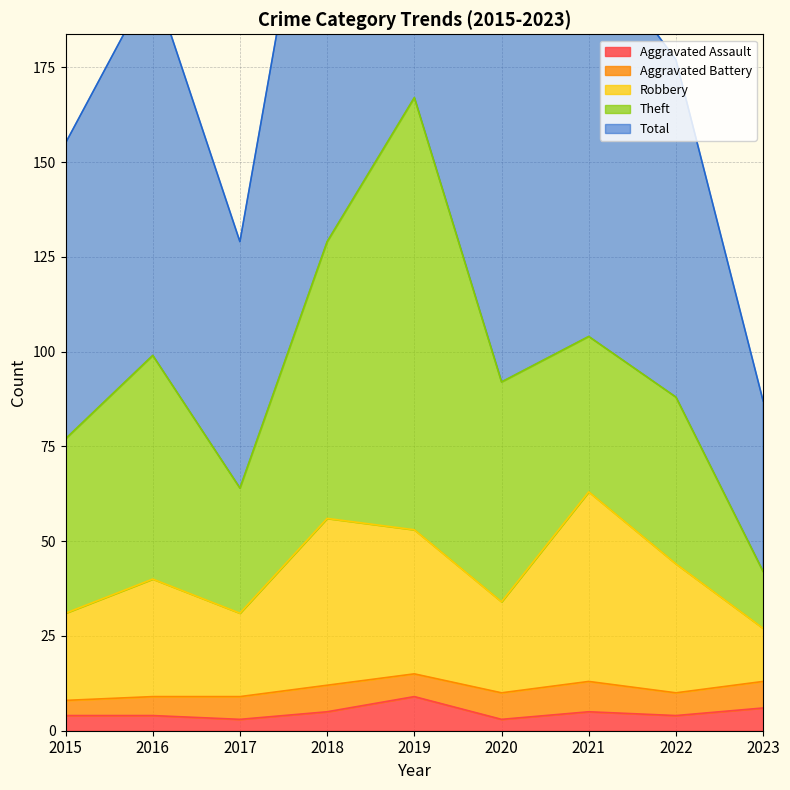

Count the number of categories in the chart.

9